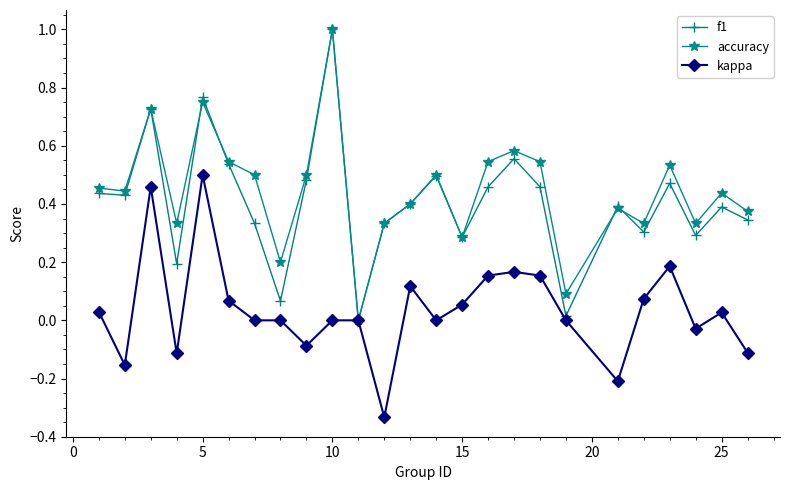

How many values in f1 are above zero?

24